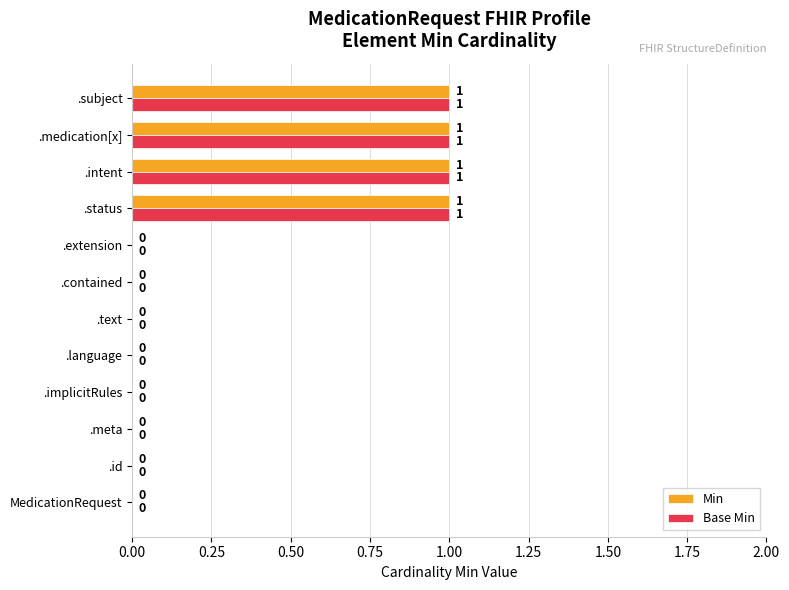

Is it true that Base Min equals 0 at MedicationRequest?

True